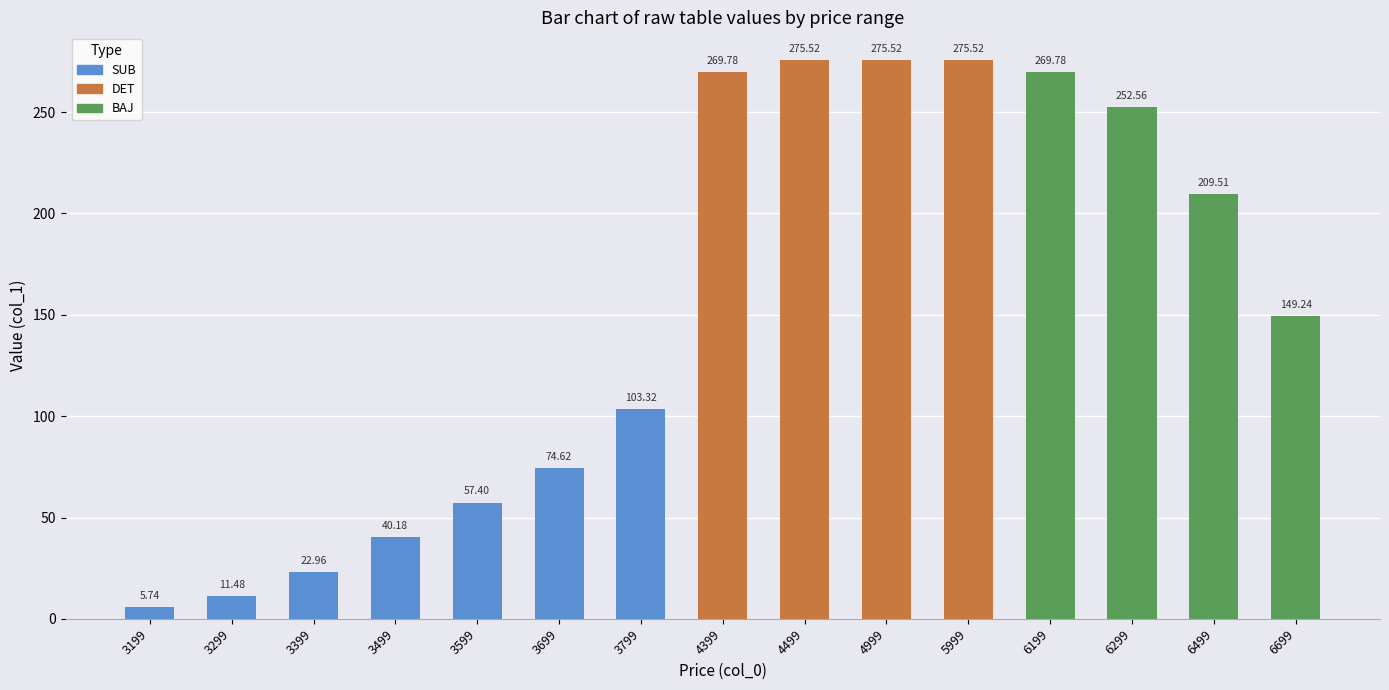

Which category has the lowest value across all series?

3199